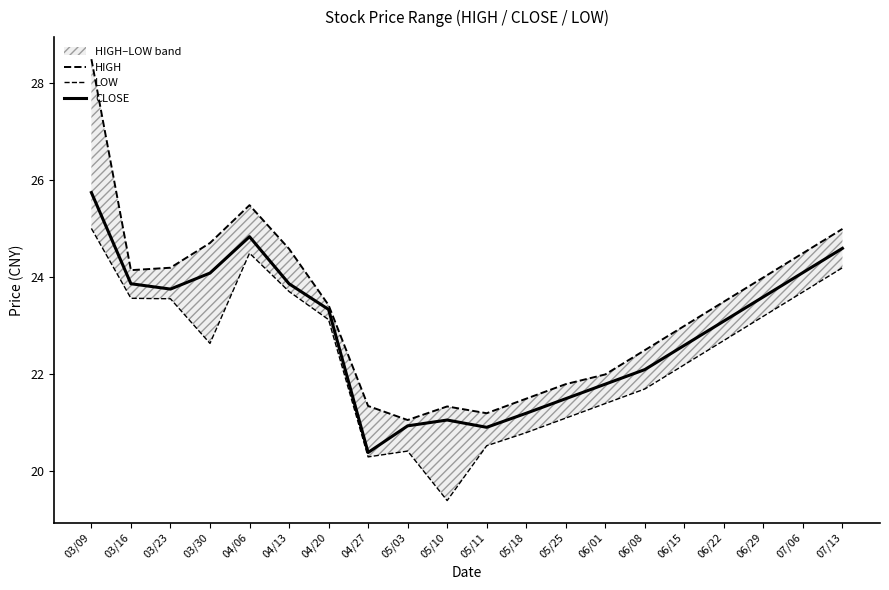

True or false: CLOSE and LOW intersect in this chart.

False